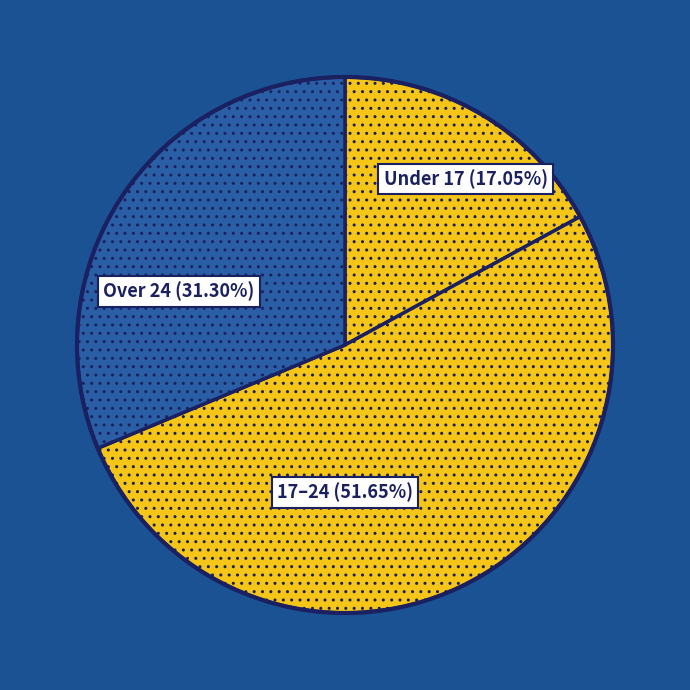

To the nearest percent, what is the difference between the largest and smallest slice percentages?

35%